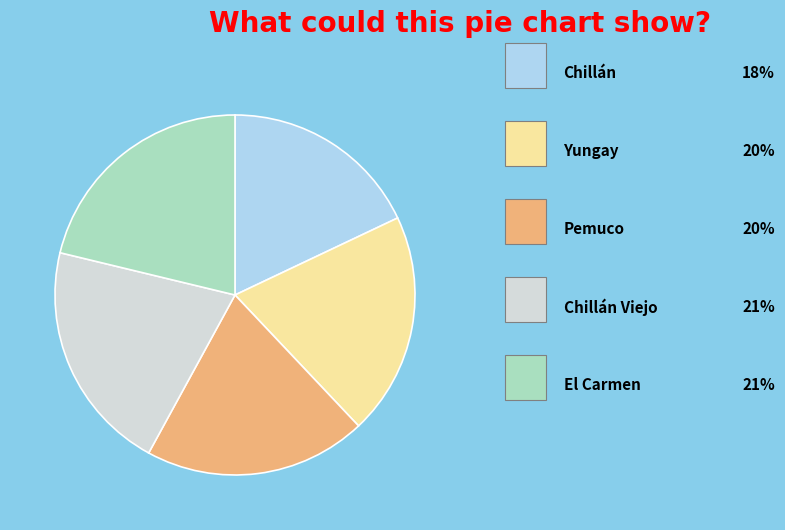

Is there any slice that represents more than half of the pie?

No